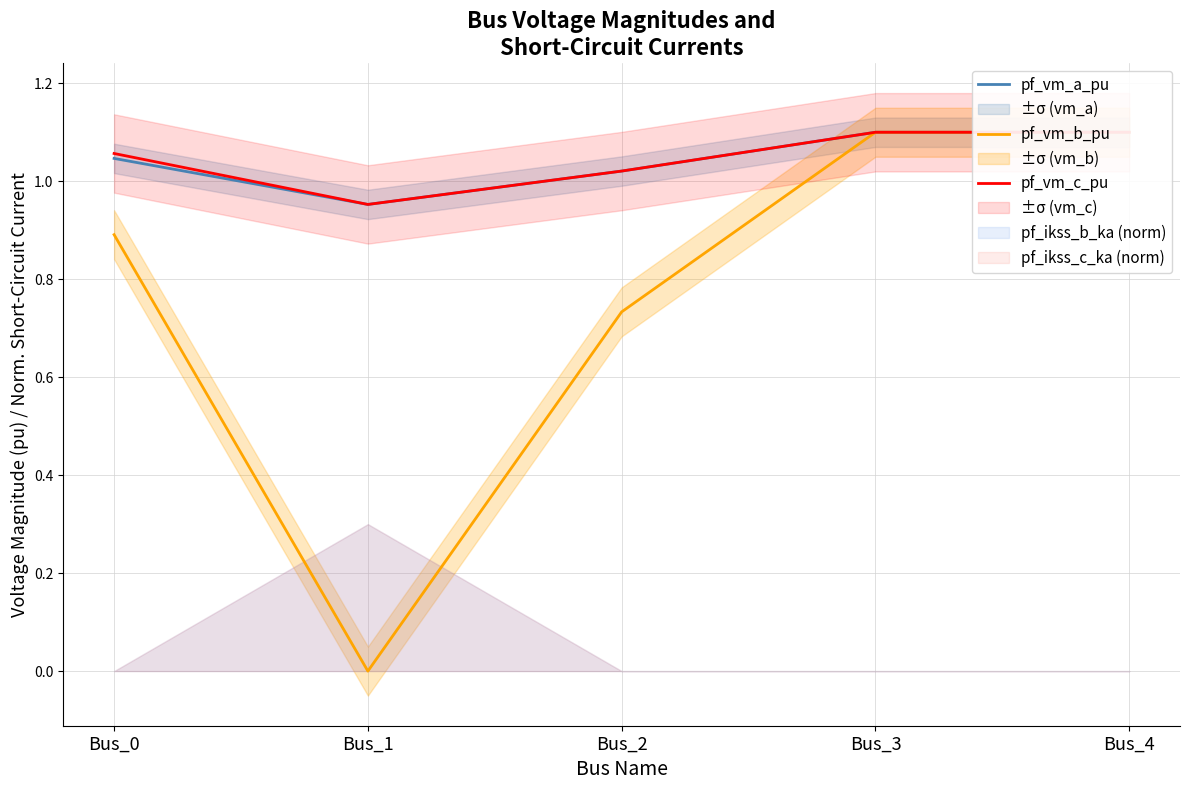

What are all the series names shown in the legend?

pf_vm_a_pu, pf_vm_b_pu, pf_vm_c_pu